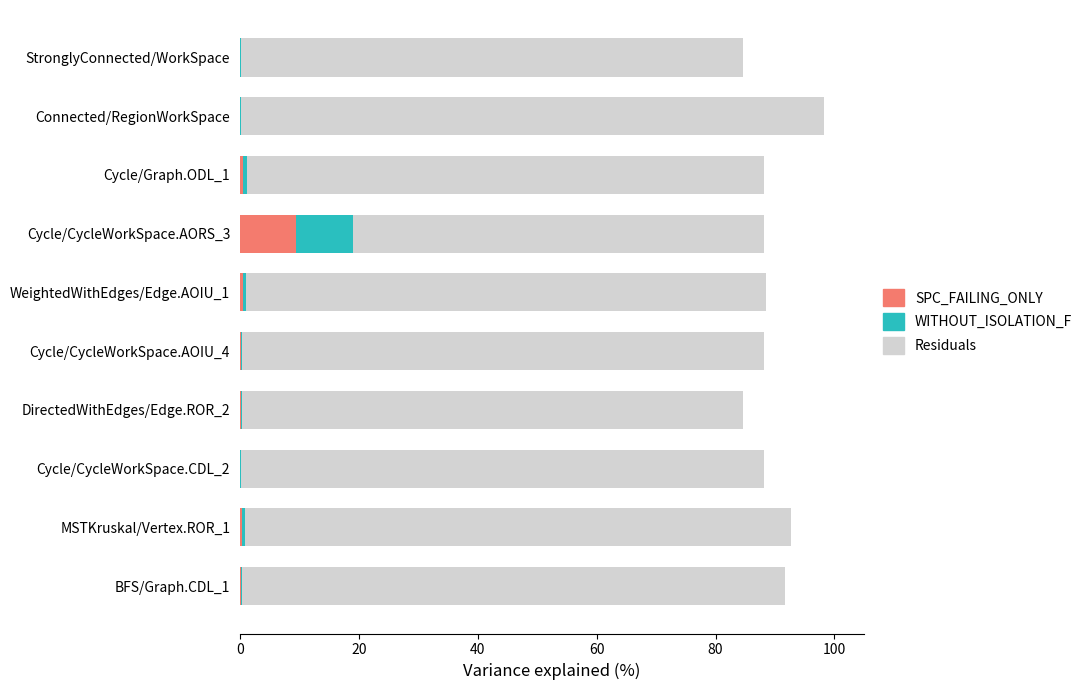

What is the highest value of the SPC_FAILING_ONLY series?

9.5